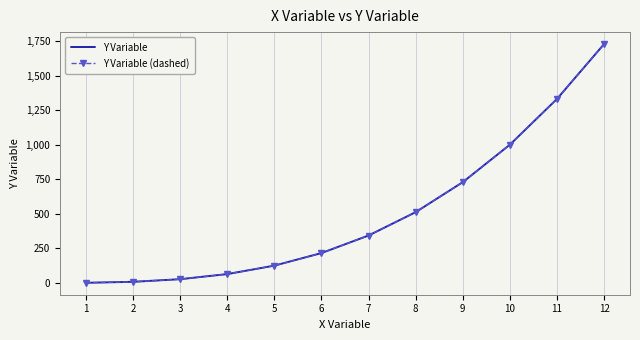

What is the value of the Y Variable (dashed) point at the 3rd from the left?

27